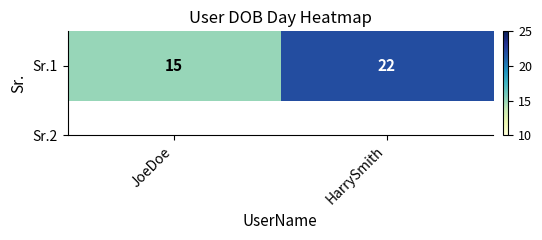

Rank the categories by value from highest to lowest.

HarrySmith, JoeDoe